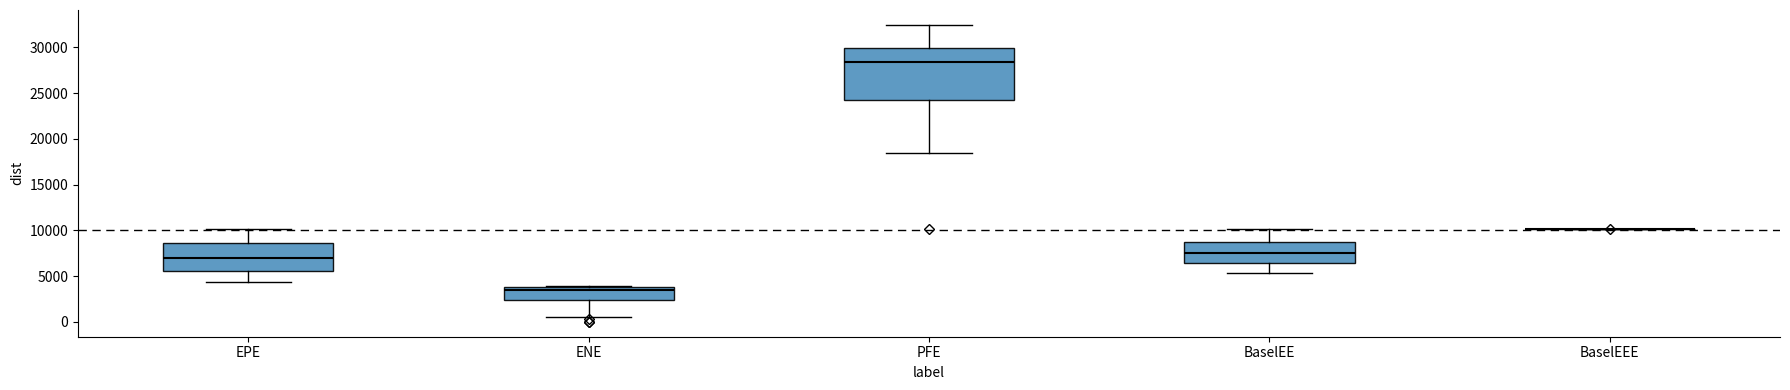

Reading left to right, transcribe this box plot: for each box, give where its median line is, the range the box spans, and where its two whiskers end, as read against the y-axis. The values are not printed on the chart, so give them approximately, as read against the axis.

EPE: median 7000, box 5500 to 8500, whiskers 4500 to 10000
ENE: median 3500, box 2500 to 4000, whiskers 500 to 4000 (just above the box's upper edge)
PFE: median 28500, box 24000 to 30000, whiskers 18500 to 32500
BaselEE: median 7500, box 6500 to 8500, whiskers 5500 to 10000
BaselEEE: box collapsed to a line at 10000, whiskers 10000 to 10000